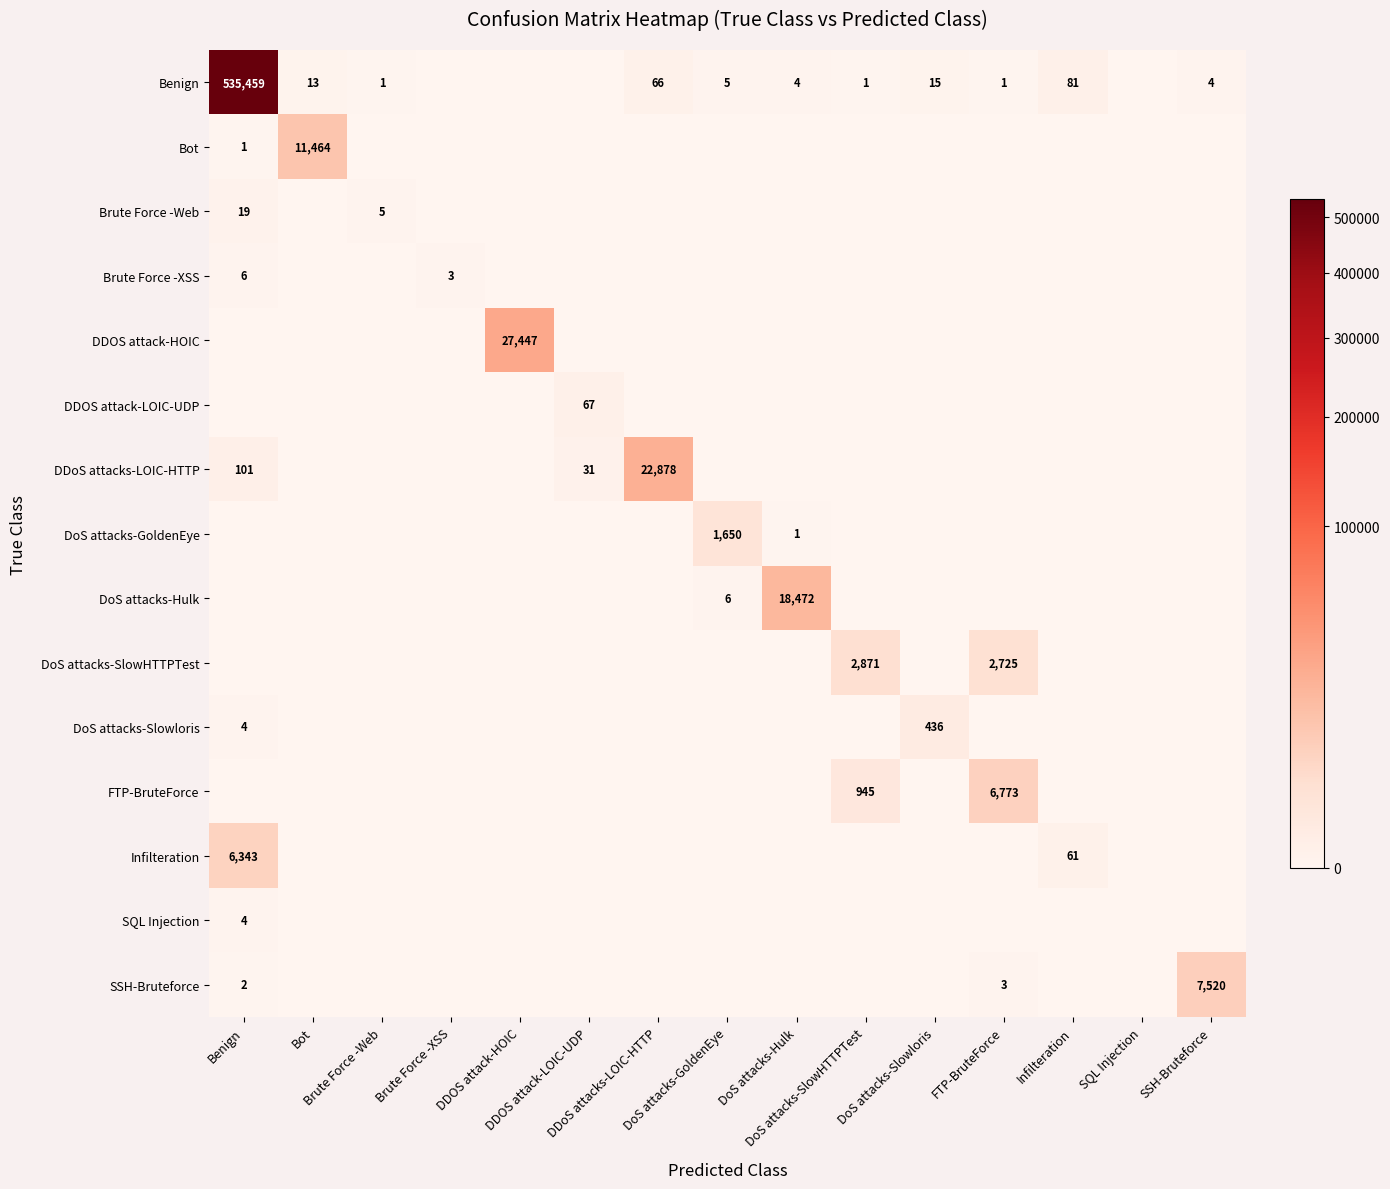

What is the total value across all series at DDOS attack-HOIC?

27447